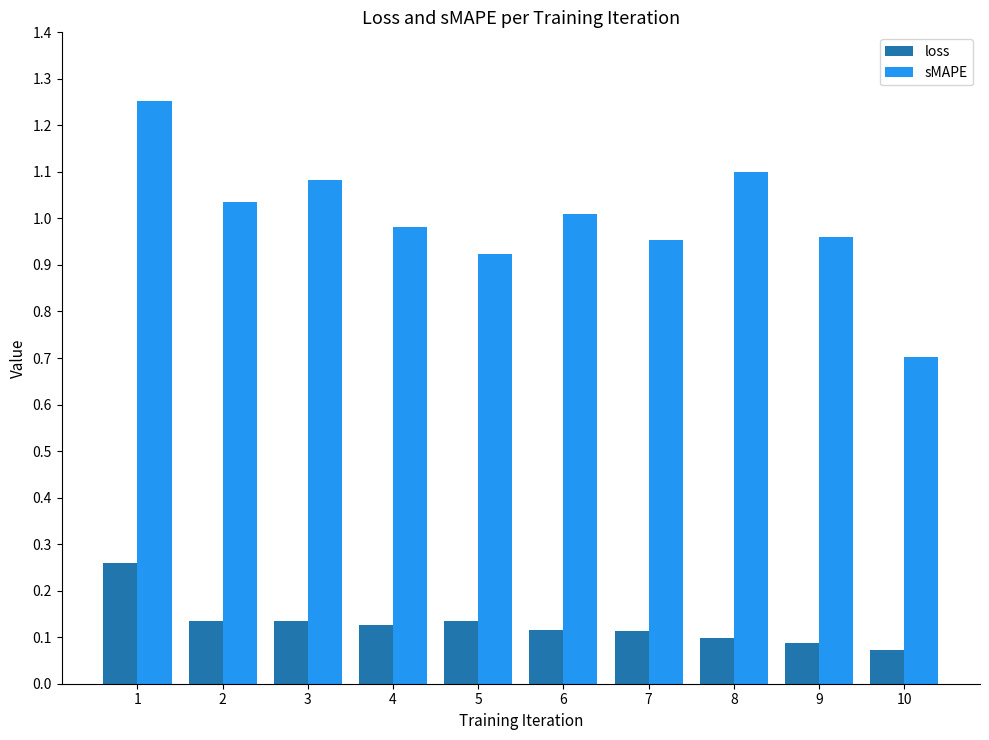

At how many categories does at least one series exceed 0?

10